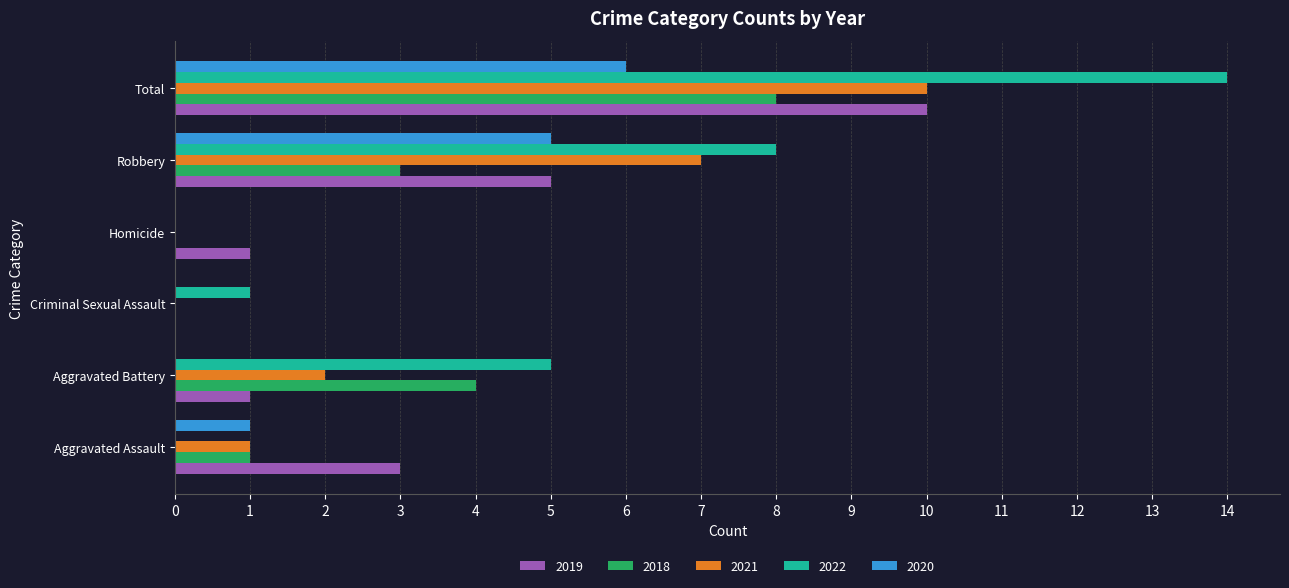

The 2021 series shows 1 at Aggravated Assault. True or false?

True